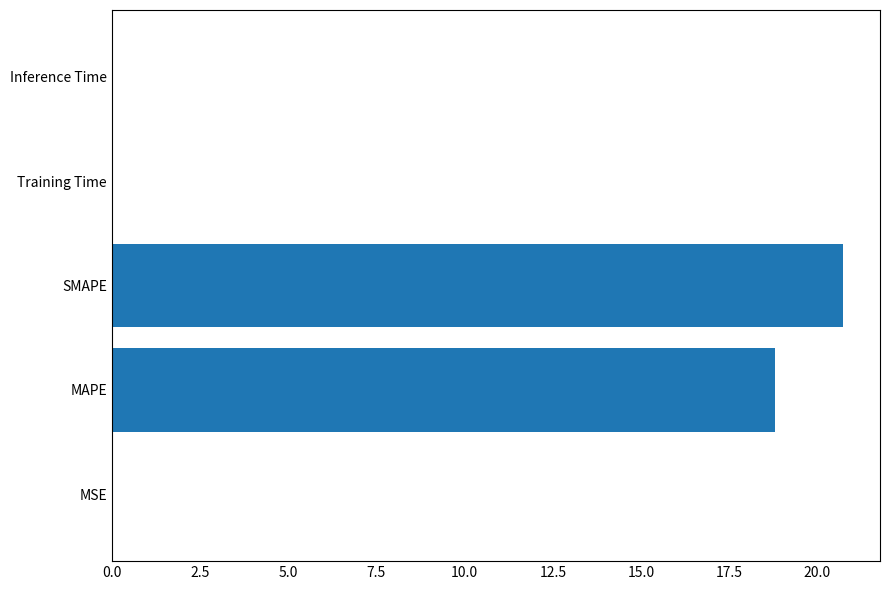

What is the sum of all values?

39.6